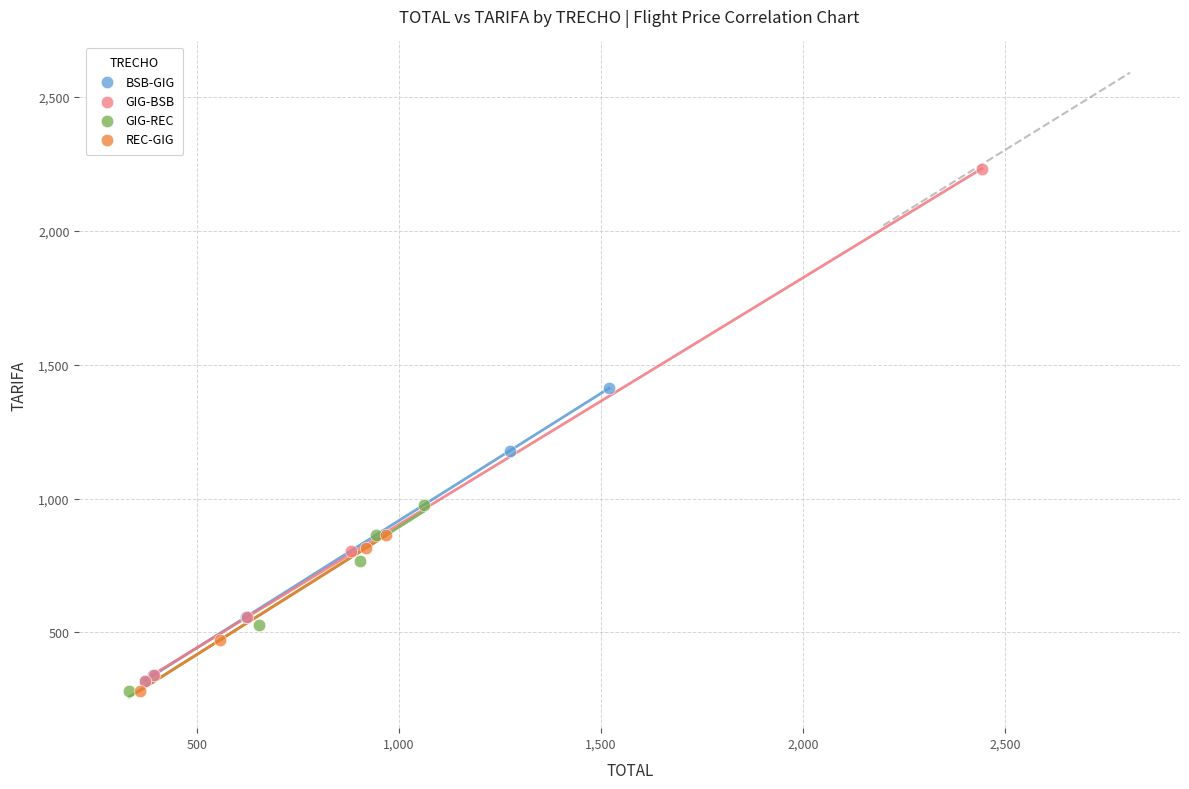

What are all the series names shown in the legend?

BSB-GIG, GIG-BSB, GIG-REC, REC-GIG